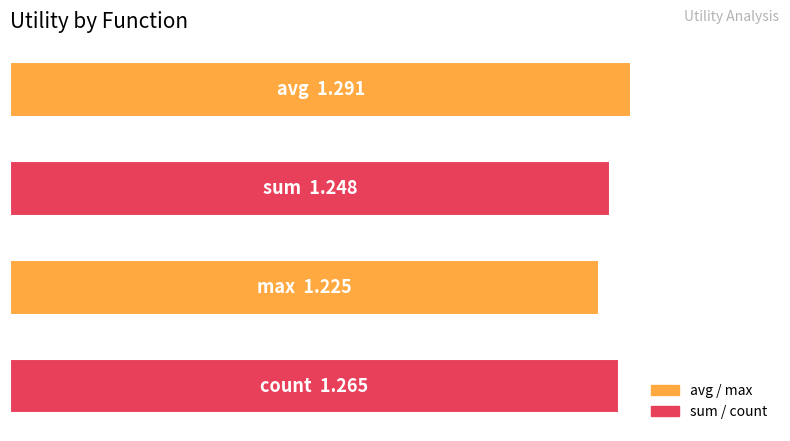

List the labels in order of value, smallest first.

2, 1, 3, 0